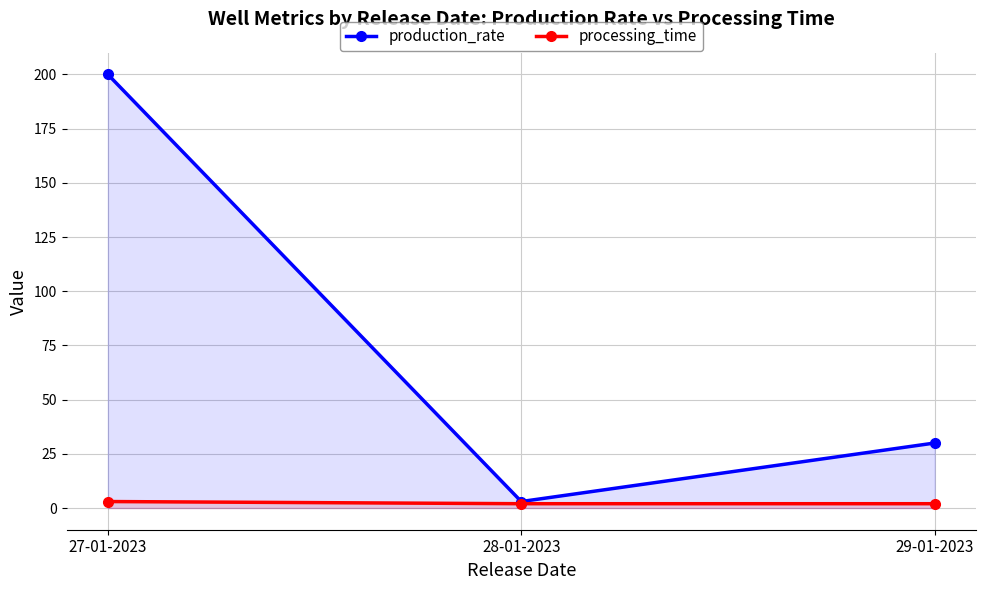

Count the number of categories in the chart.

3